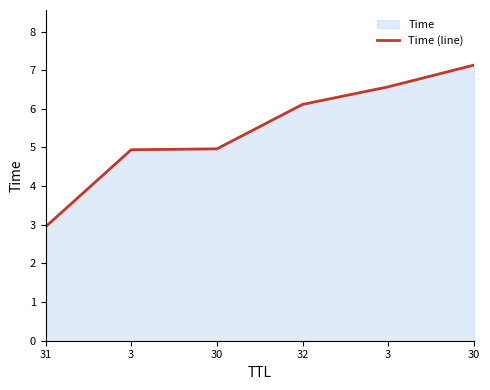

What is the smallest value displayed?

2.9